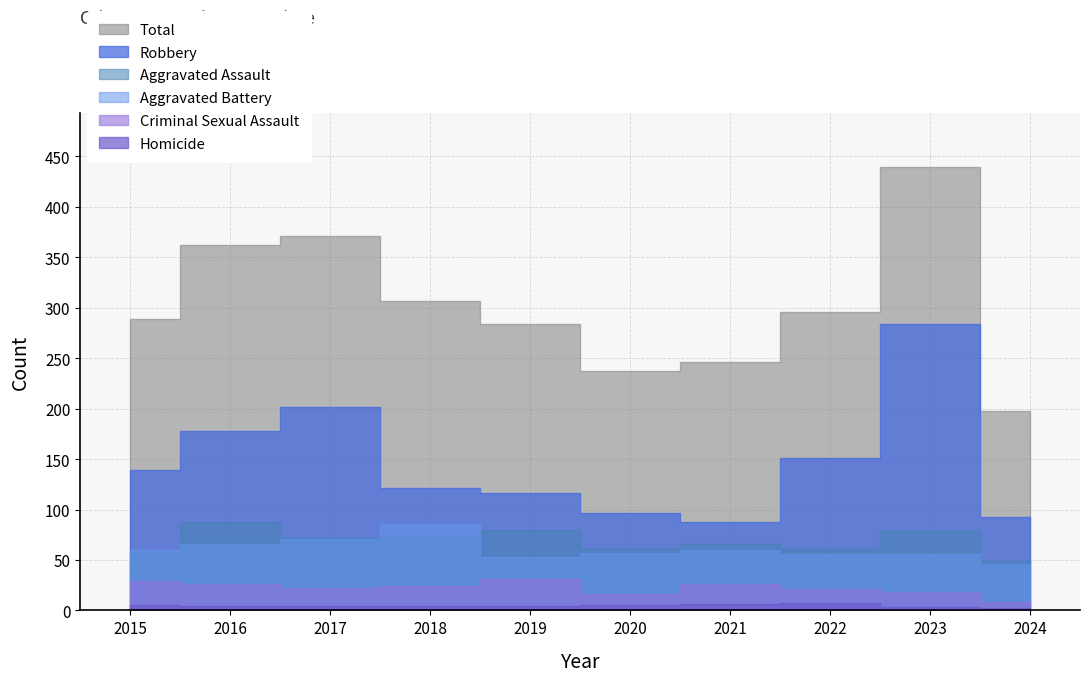

Which series changed the most between 2015 and 2018?

Aggravated Battery